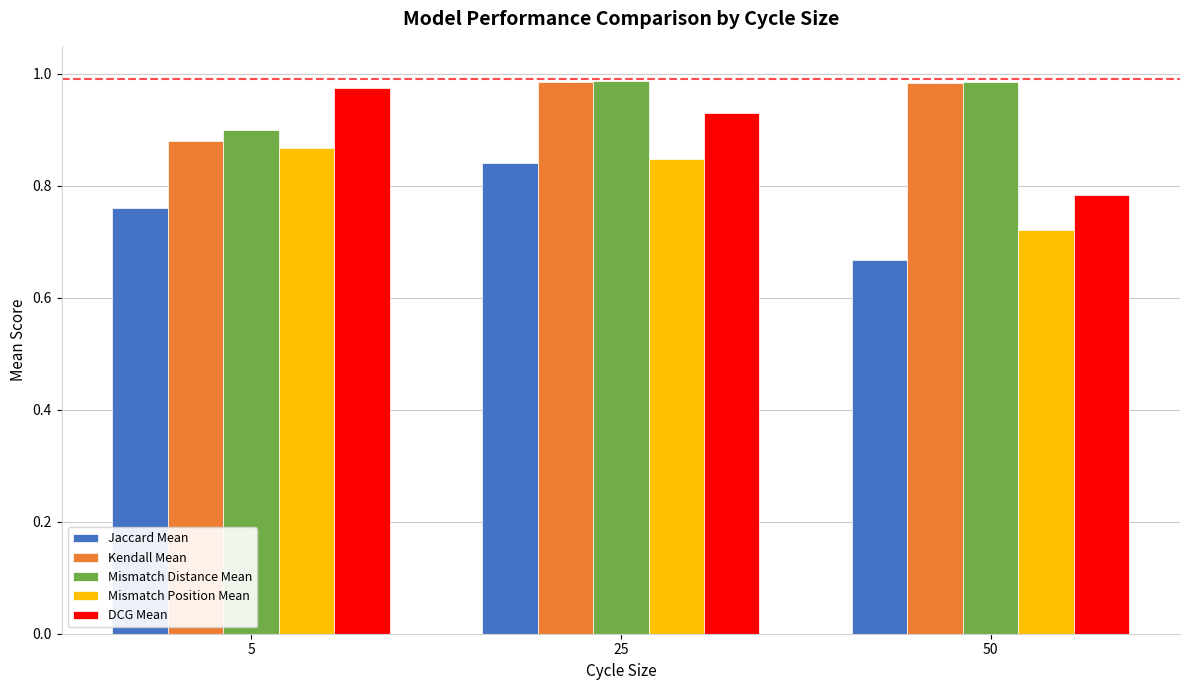

True or false: DCG Mean has a value of 0.5 at 50.

False